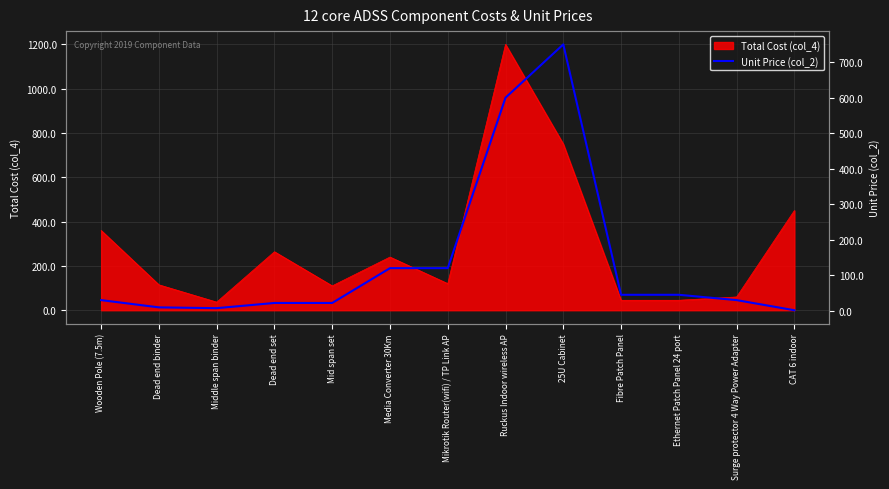

At which category does the data reach its first local valley?

Middle span binder